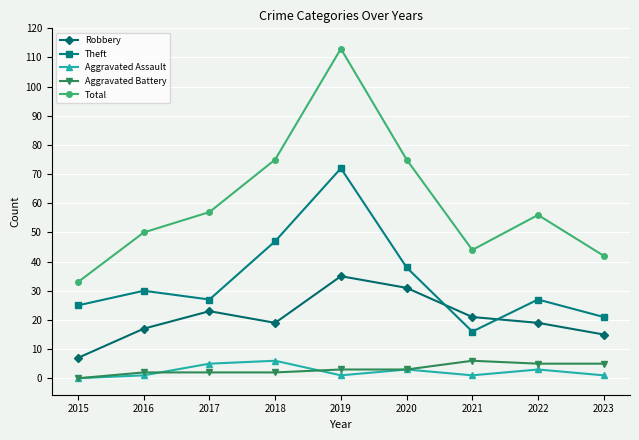

True or false: Total and Robbery cross at least once.

False